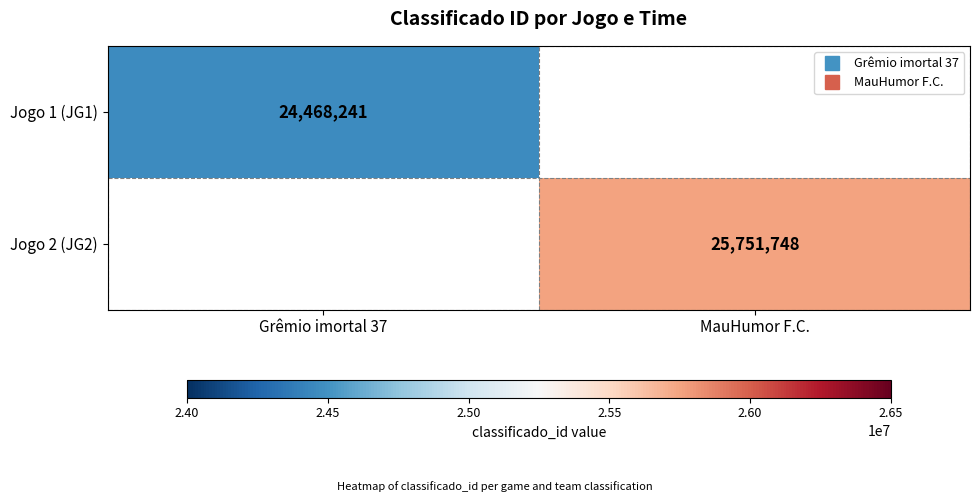

Which label corresponds to the smallest value in the chart?

Grêmio imortal 37